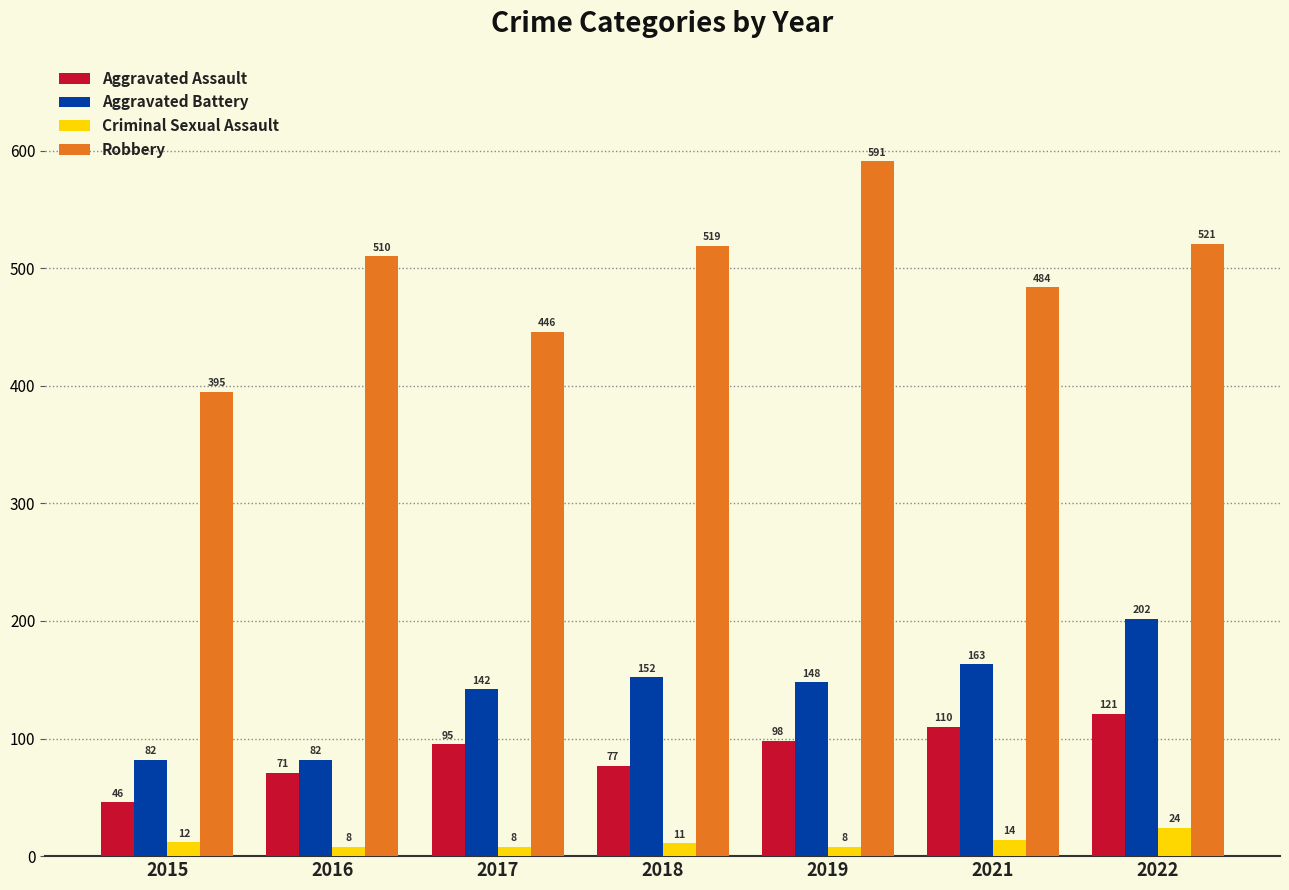

Reading left to right, transcribe all the data shown in this chart.

Aggravated Assault: 46	71	95	77	98	110	121
Aggravated Battery: 82	82	142	152	148	163	202
Criminal Sexual Assault: 12	8	8	11	8	14	24
Robbery: 395	510	446	519	591	484	521